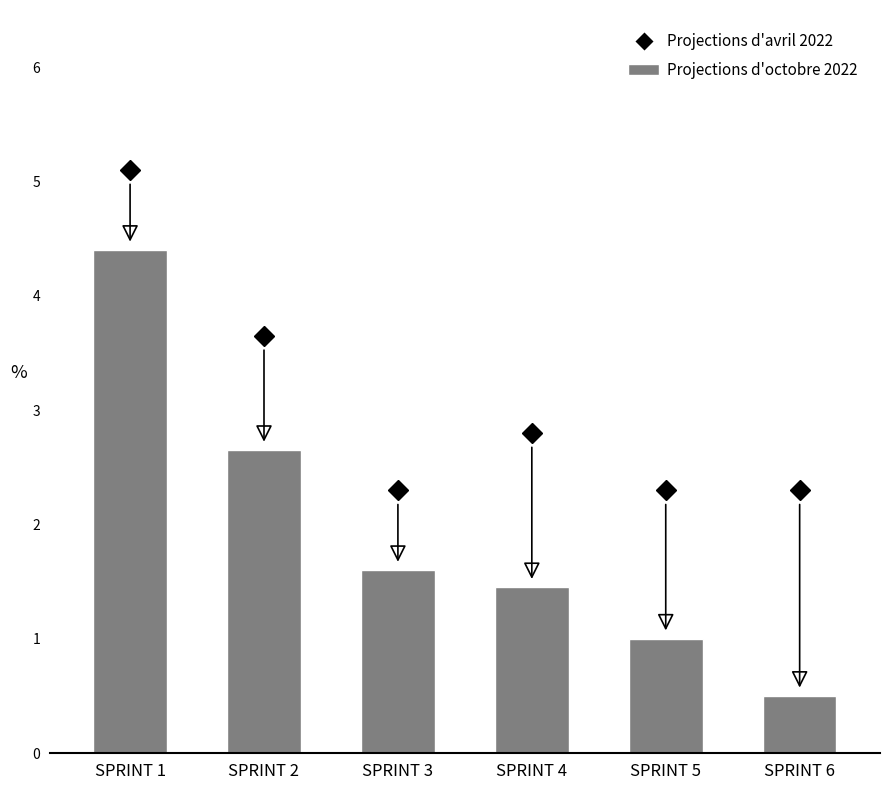

Which label corresponds to the smallest value in the chart?

SPRINT 6